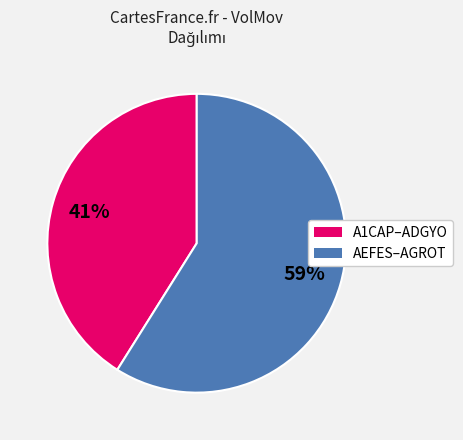

Count the number of slices in the pie.

2